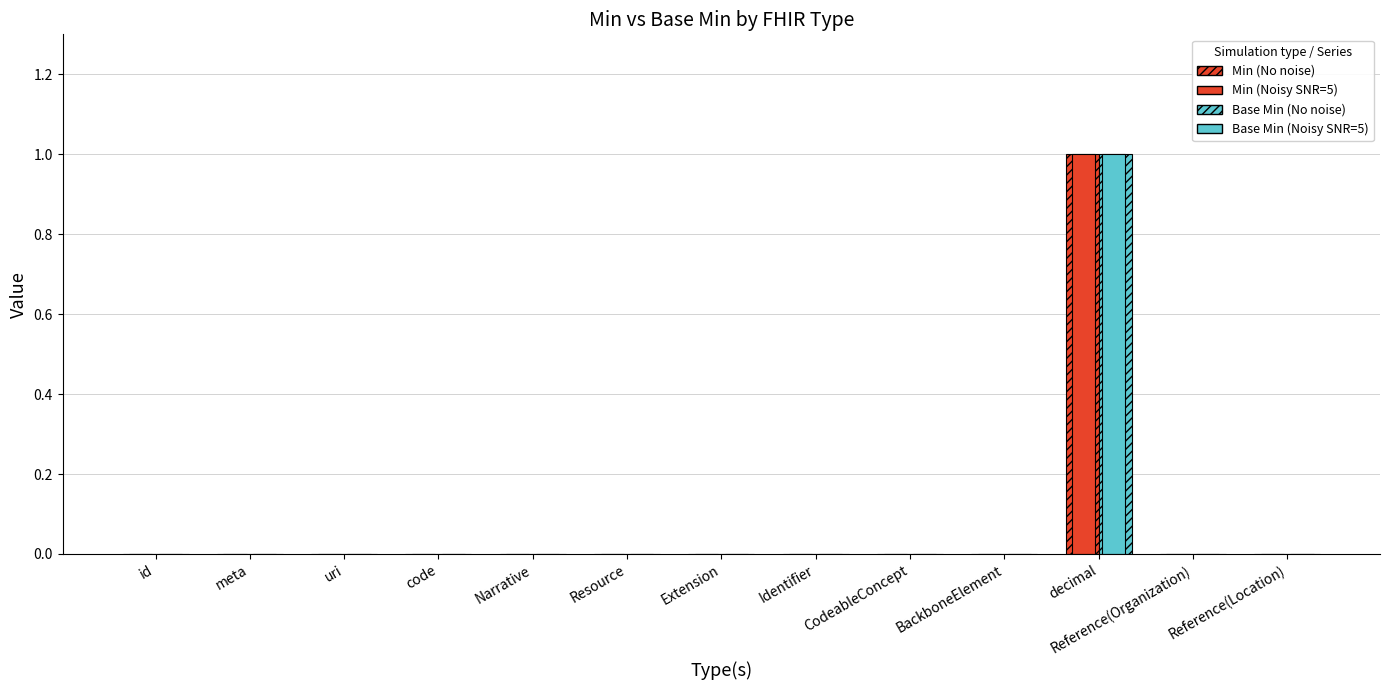

At BackboneElement, list the series in order from smallest to largest.

Min (No noise), Base Min (No noise), Min (Noisy SNR=5), Base Min (Noisy SNR=5)